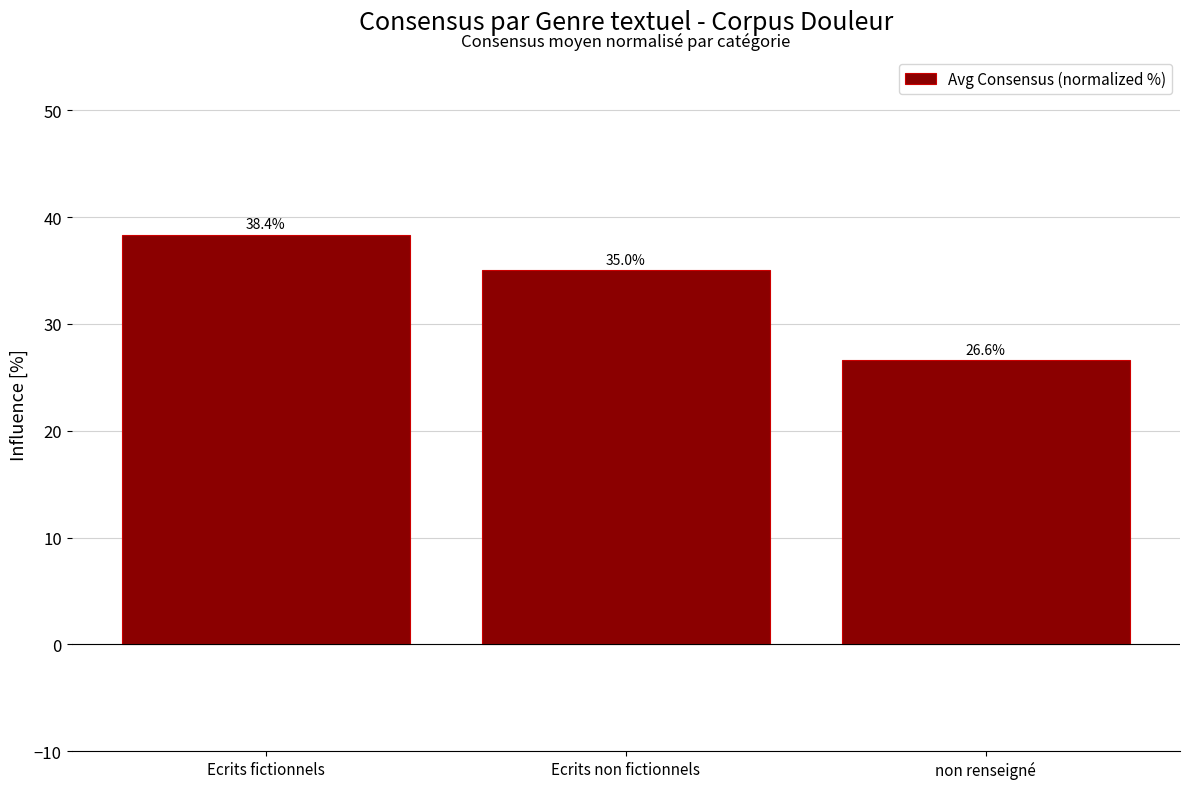

What is the value of the 2nd bar from the left?

35.0